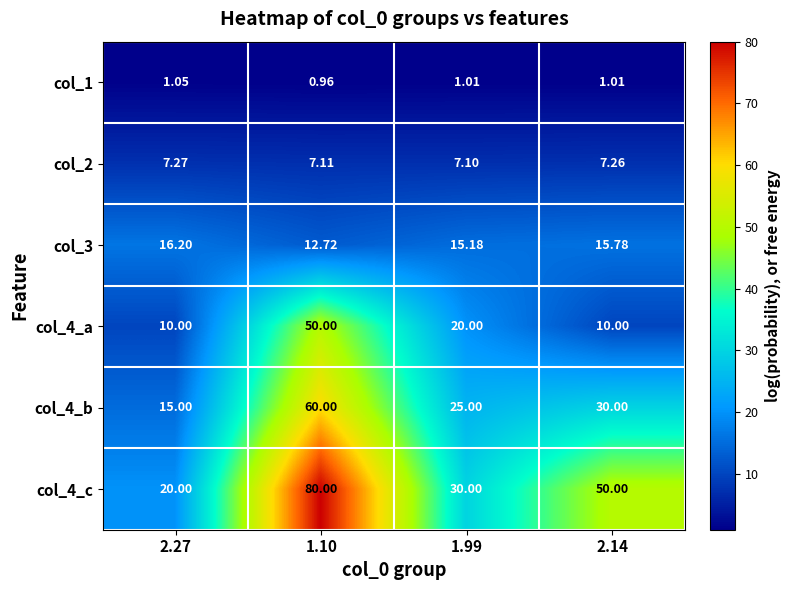

Is the value of col_3 at 1.10 greater than the value of col_1 at 2.27?

Yes